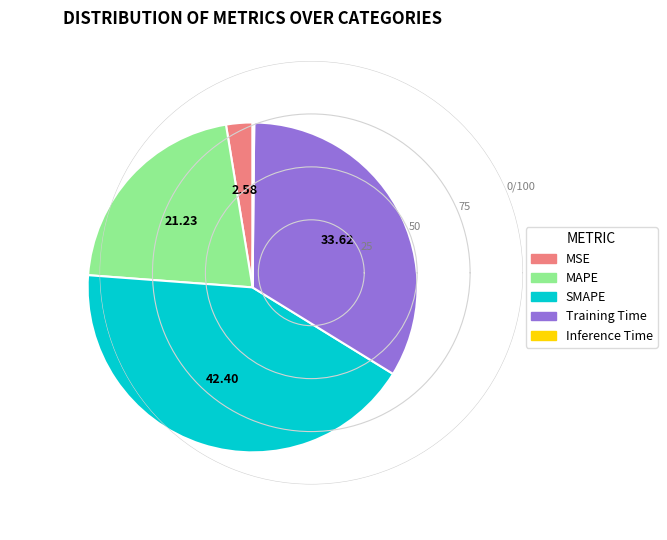

Does any single category account for the majority?

No